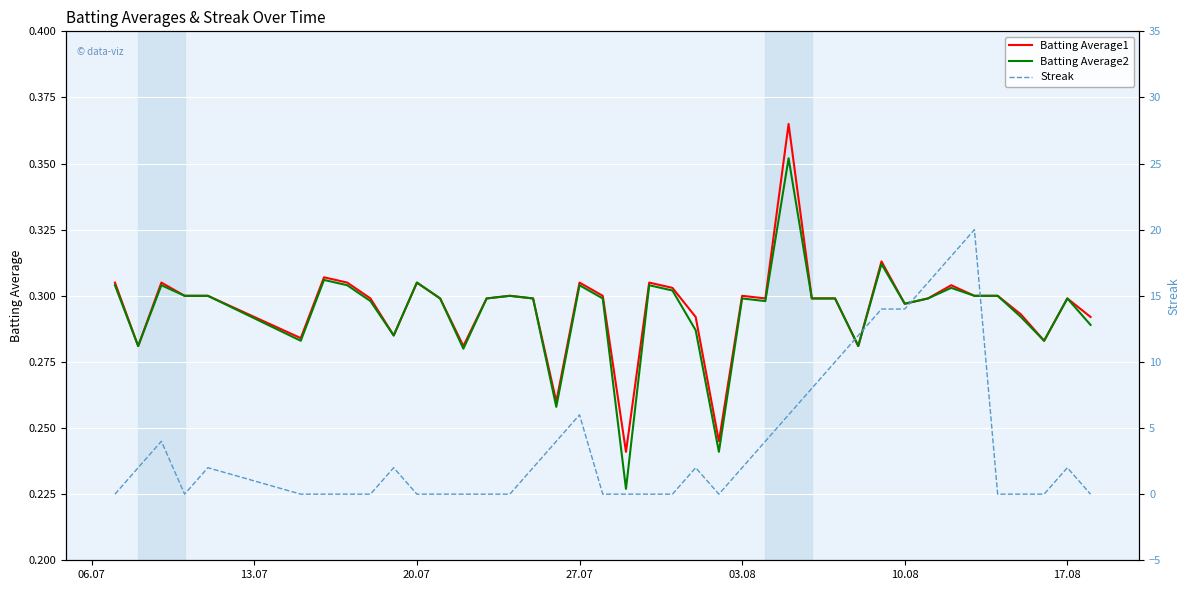

The value of Batting Average1 at 27.07 is 0.1. True or false?

False